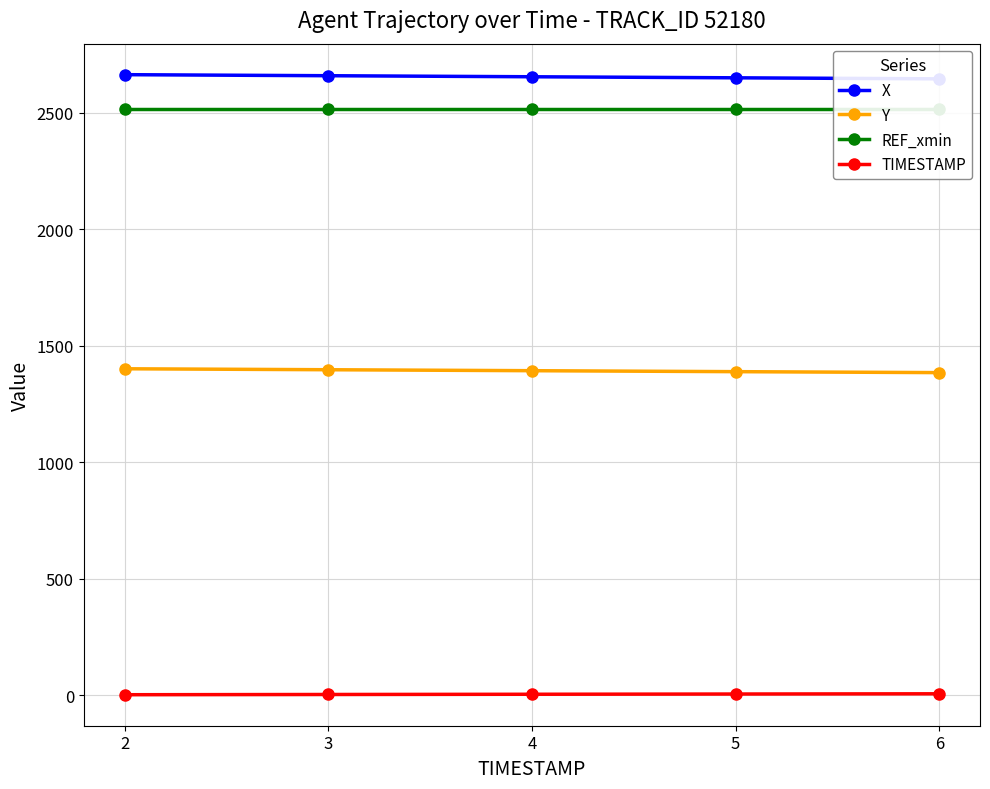

True or false: TIMESTAMP has a value of 5.0 at 5.

True